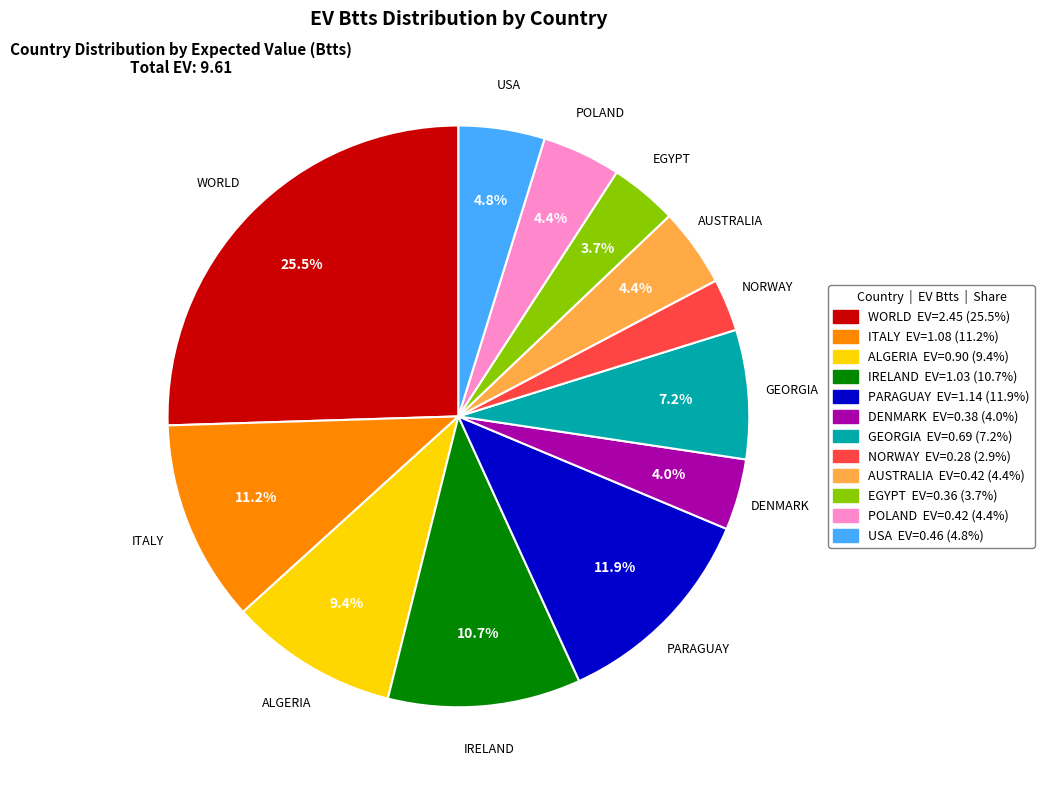

What portion of the pie excludes ITALY?

88.8%